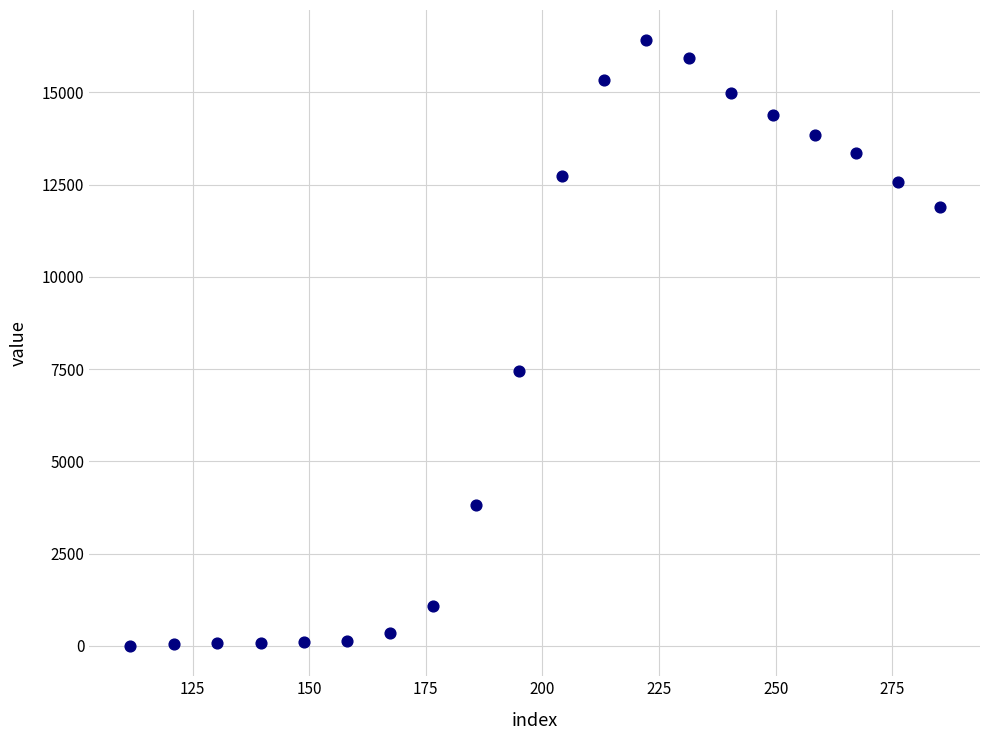

What Y value in the scatter plot is closest to 8203?

7446.7